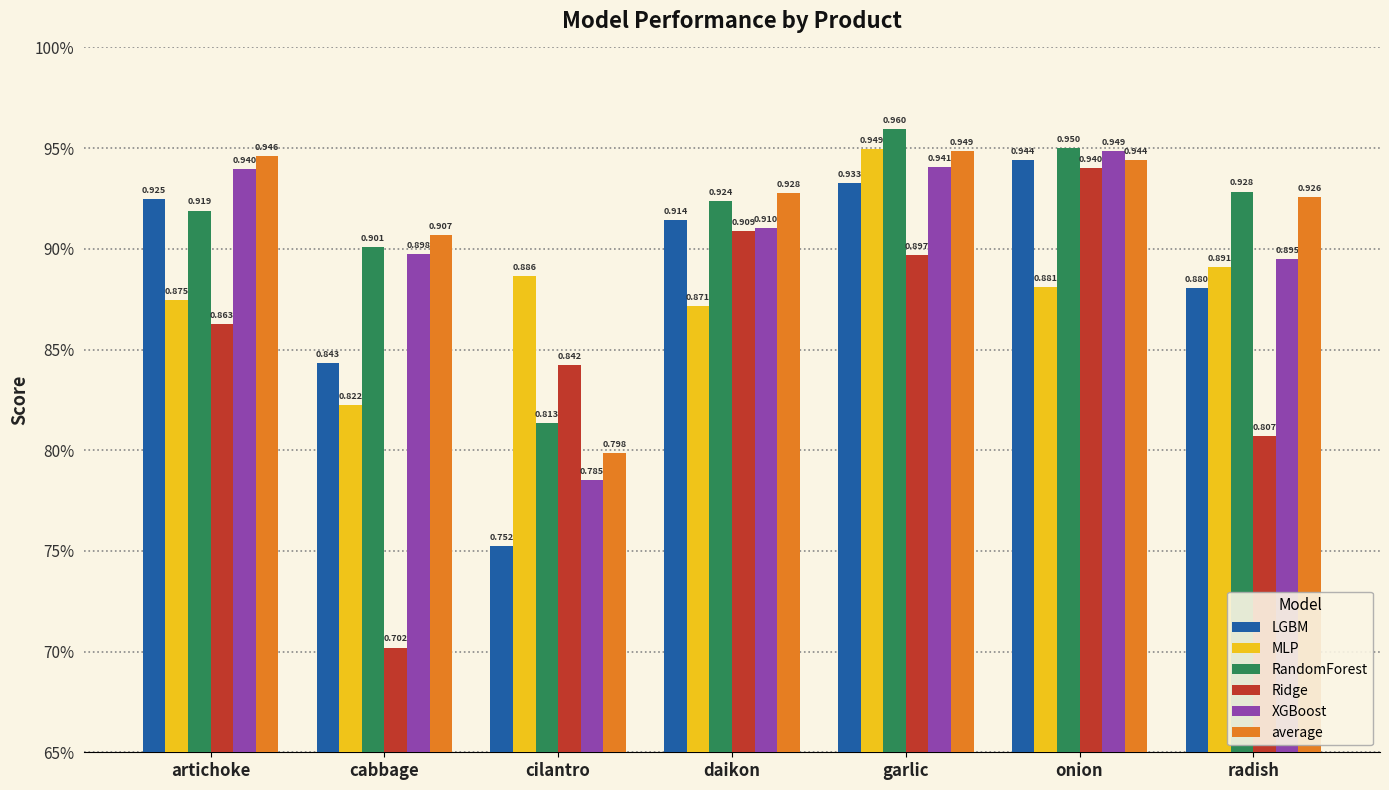

True or false: LGBM has a value of 0.9 at artichoke.

True